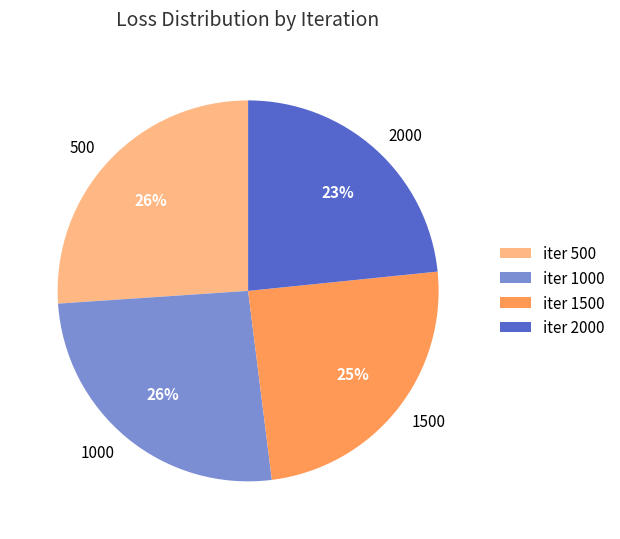

What is the ratio of the value at 500 to the value at 1000?

1.0